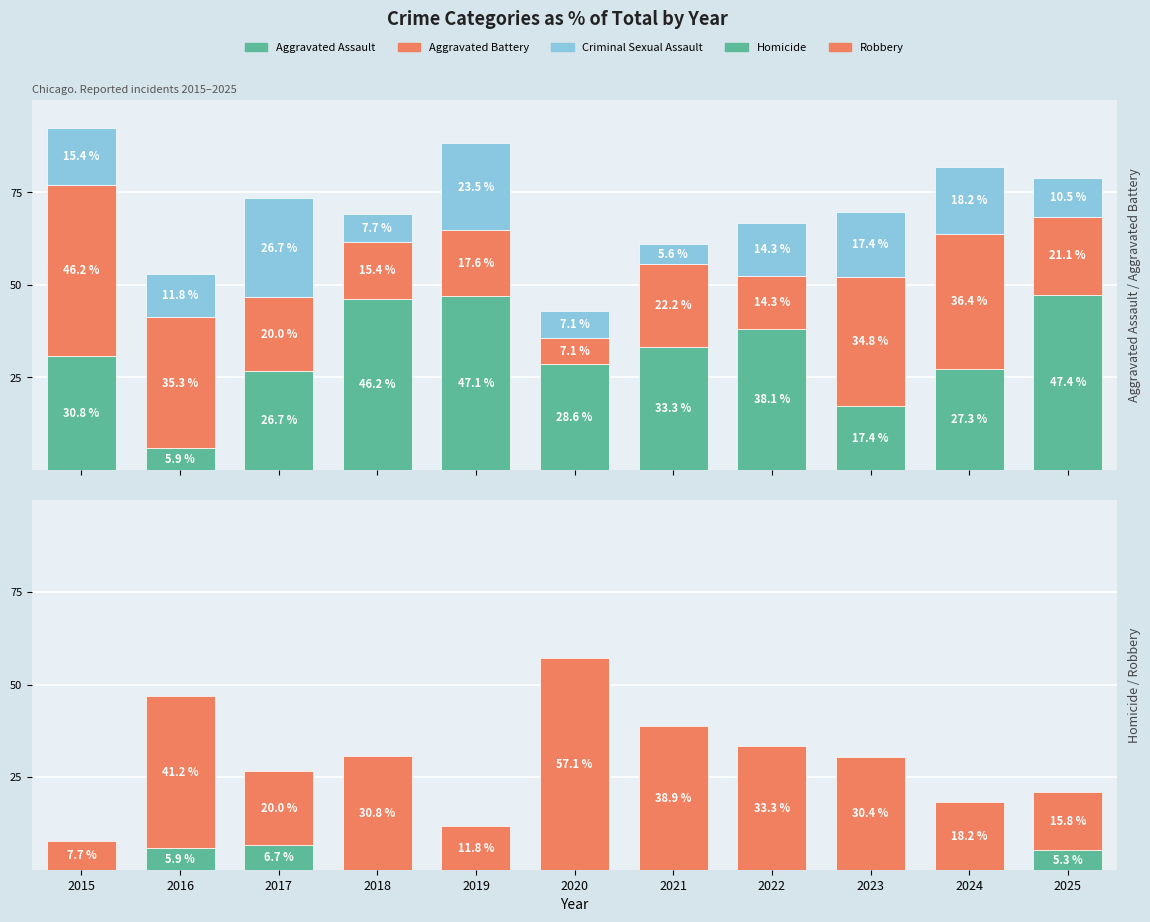

Reading right to left, what are all the values shown in this chart?

Aggravated Assault: 2025=47.4	2024=27.3	2023=17.4	2022=38.1	2021=33.3	2020=28.6	2019=47.1	2018=46.2	2017=26.7	2016=5.9	2015=30.8
Aggravated Battery: 2025=21.1	2024=36.4	2023=34.8	2022=14.3	2021=22.2	2020=7.1	2019=17.6	2018=15.4	2017=20.0	2016=35.3	2015=46.2
Criminal Sexual Assault: 2025=10.5	2024=18.2	2023=17.4	2022=14.3	2021=5.6	2020=7.1	2019=23.5	2018=7.7	2017=26.7	2016=11.8	2015=15.4
Homicide: 2025=5.3	2024=0.0	2023=0.0	2022=0.0	2021=0.0	2020=0.0	2019=0.0	2018=0.0	2017=6.7	2016=5.9	2015=0.0
Robbery: 2025=15.8	2024=18.2	2023=30.4	2022=33.3	2021=38.9	2020=57.1	2019=11.8	2018=30.8	2017=20.0	2016=41.2	2015=7.7